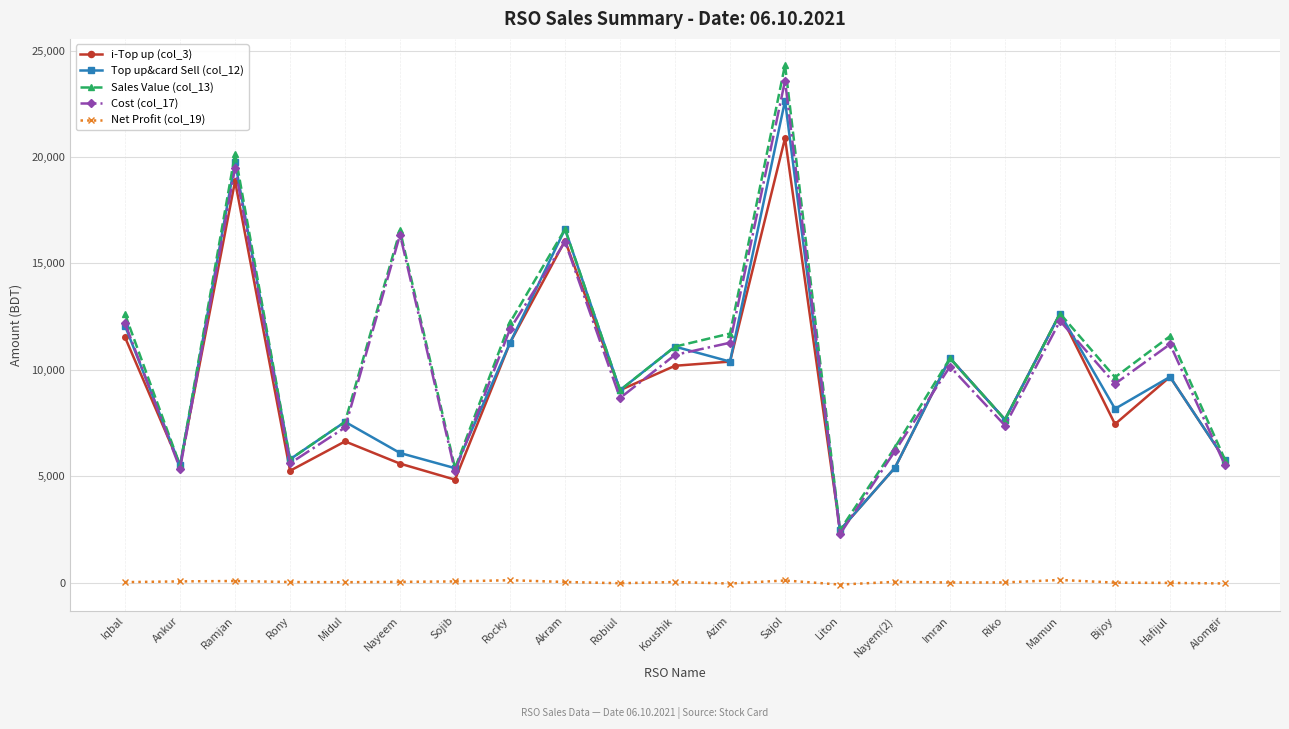

Count the number of categories in the chart.

21